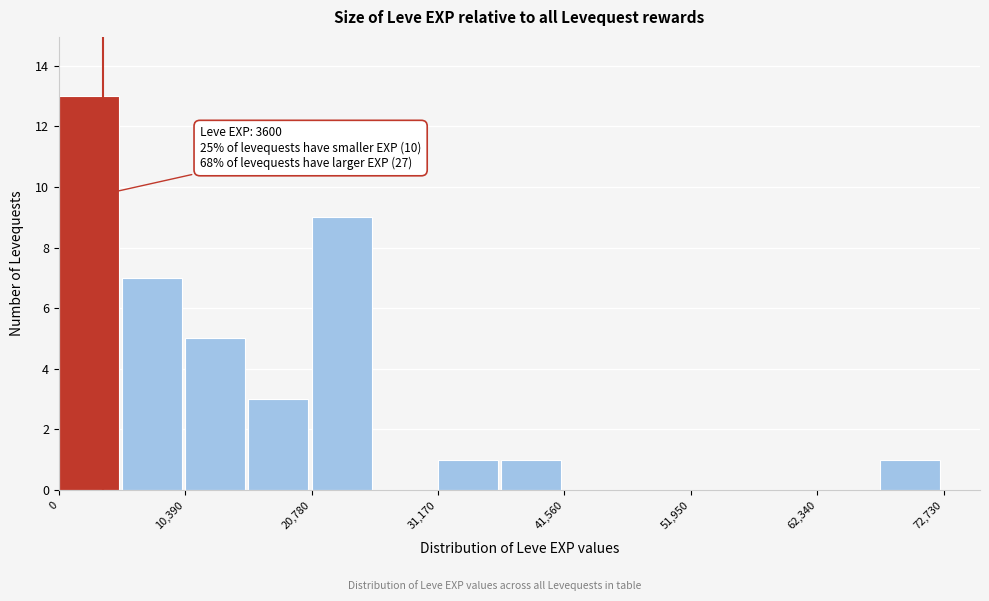

Read against the x-axis, roughly where is the centre of the tallest bar?

2000